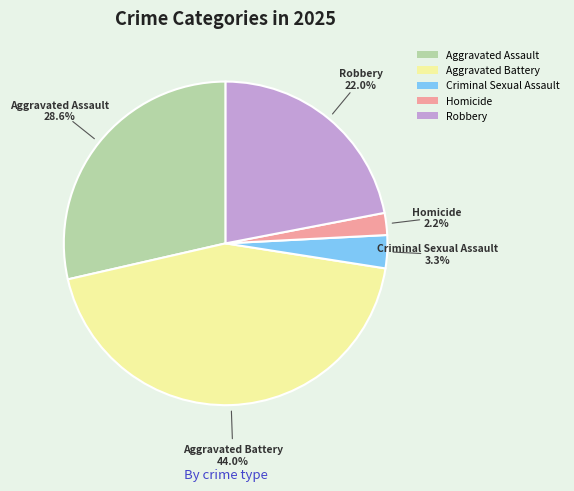

What is the smallest slice in the pie chart?

Homicide